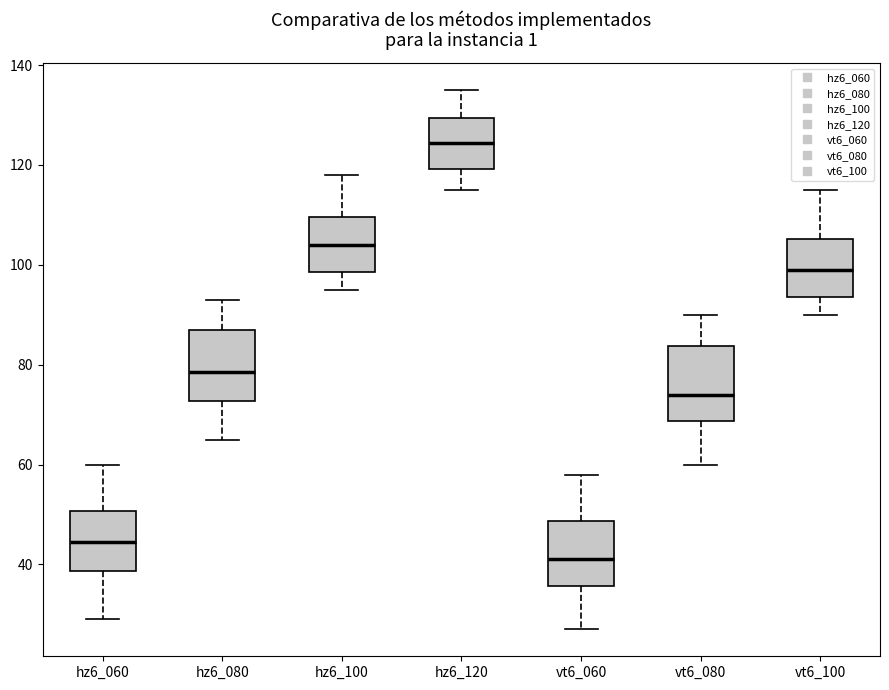

Which box has the lowest median line?

vt6_060